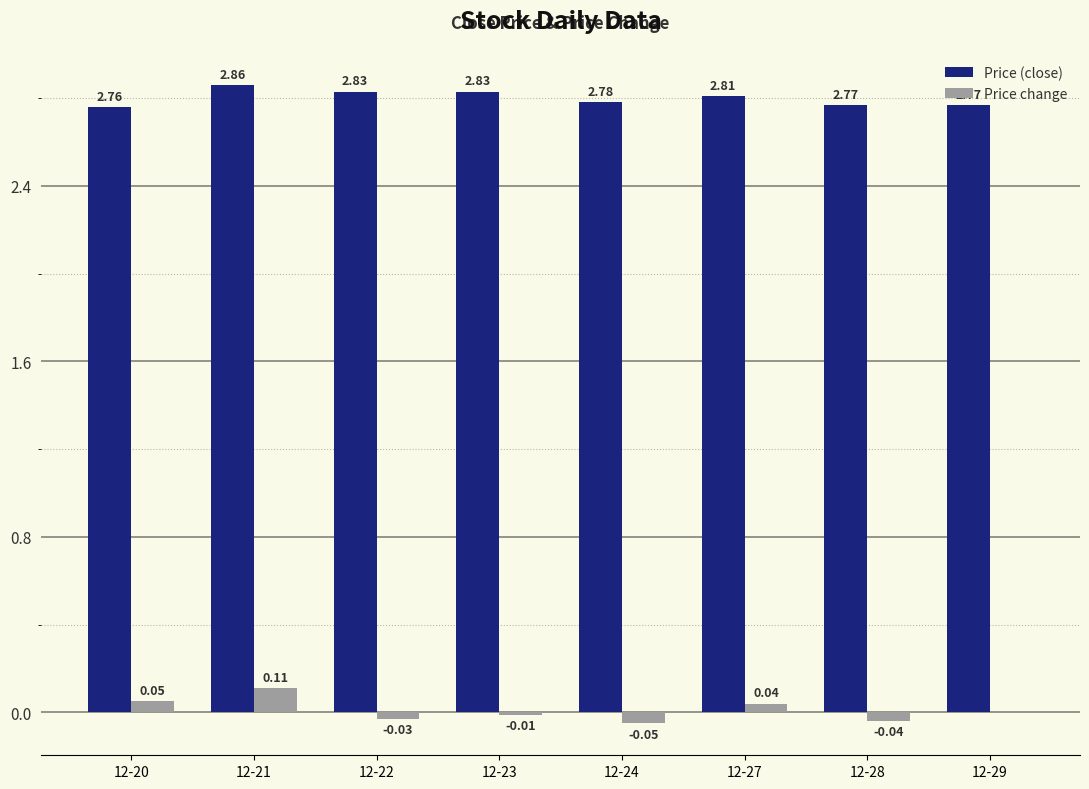

What is the sum of all Price (close) values?

22.4